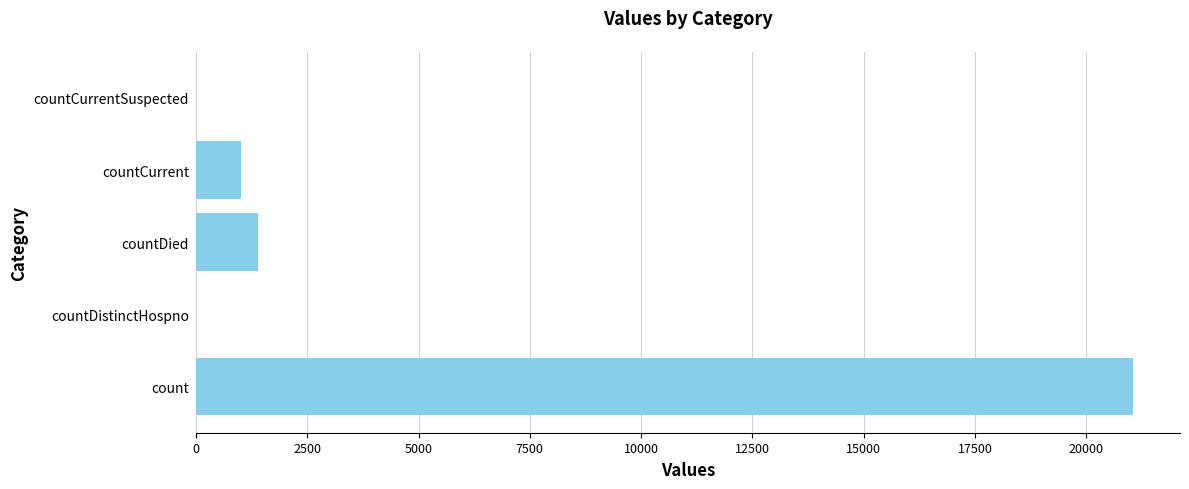

Reading bottom to top, what are all the values shown in this chart?

count=21050	countDistinctHospno=0	countDied=1405	countCurrent=1006	countCurrentSuspected=0